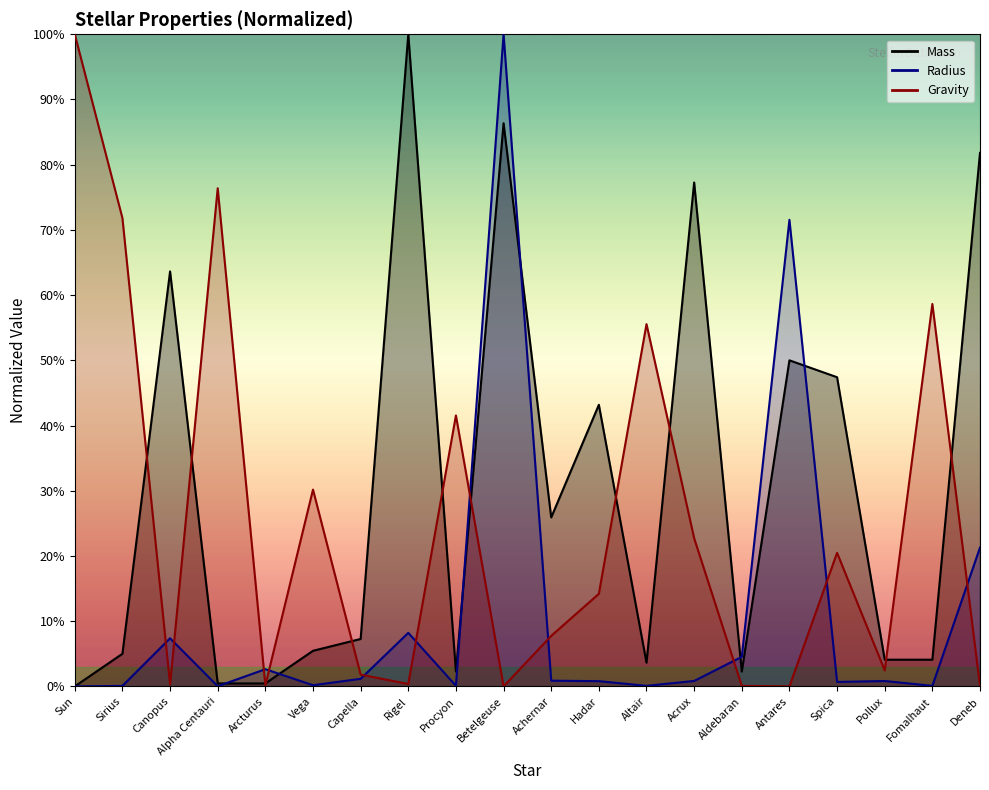

List the series in order of their overall mean, highest first.

Mass, Gravity, Radius